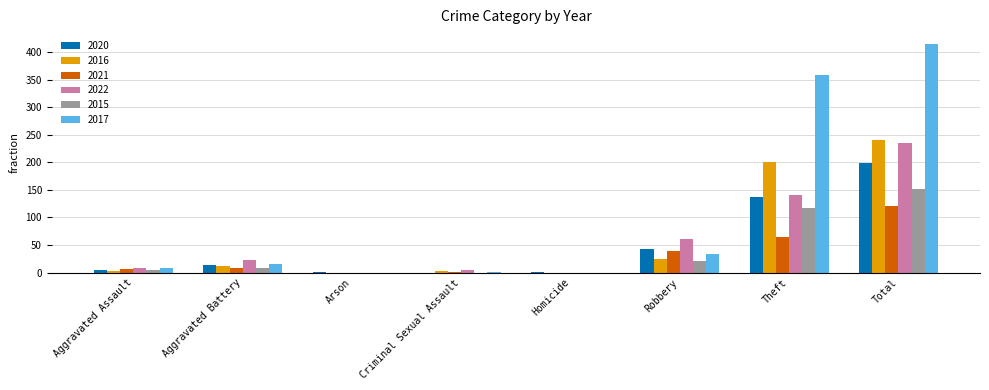

What value does the 2016 series have at Robbery?

25